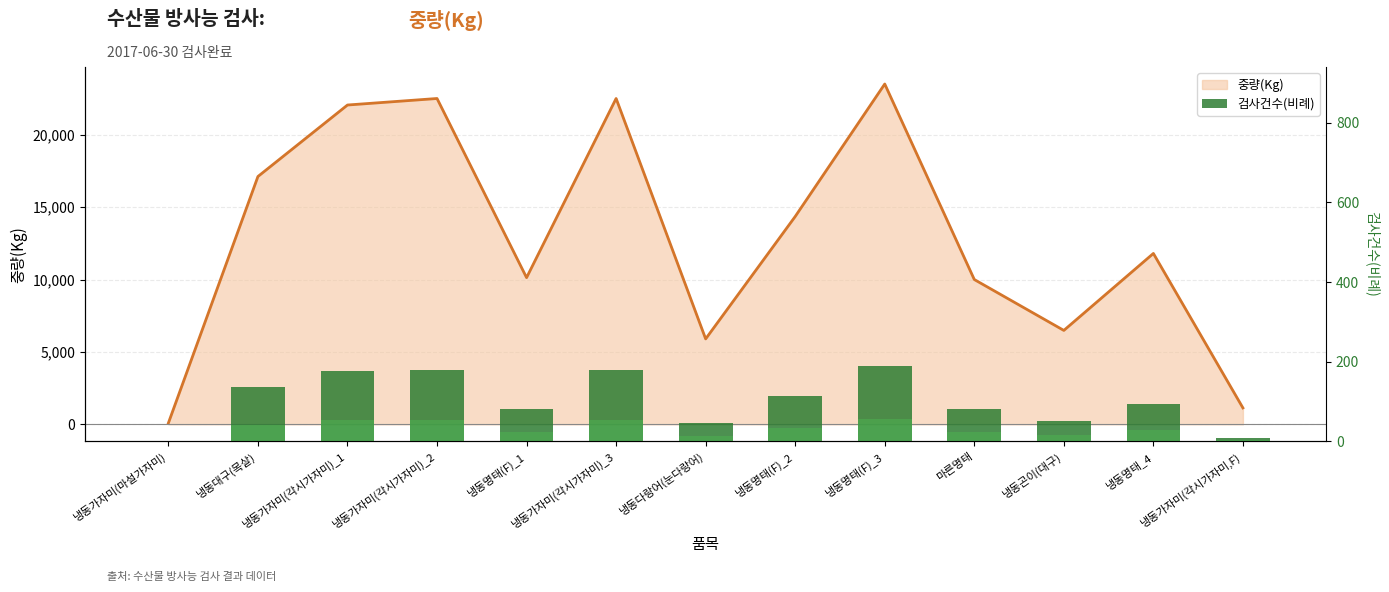

Rank the categories by value from highest to lowest.

냉동명태(F)_3, 냉동가자미(각시가자미)_2, 냉동가자미(각시가자미)_3, 냉동가자미(각시가자미)_1, 냉동대구(목살), 냉동명태(F)_2, 냉동명태_4, 냉동명태(F)_1, 마른명태, 냉동곤이(대구), 냉동다랑어(눈다랑어), 냉동가자미(각시가자미,F), 냉동가자미(마설가자미)